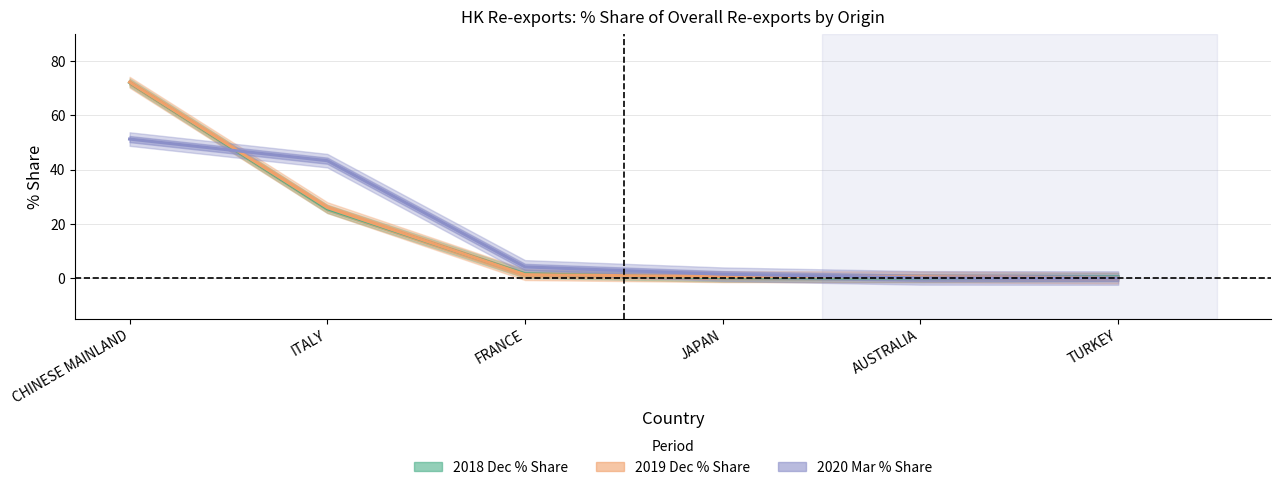

Which series ends up on top after the final intersection of 202003_% Share and 201812_% Share?

201812_% Share